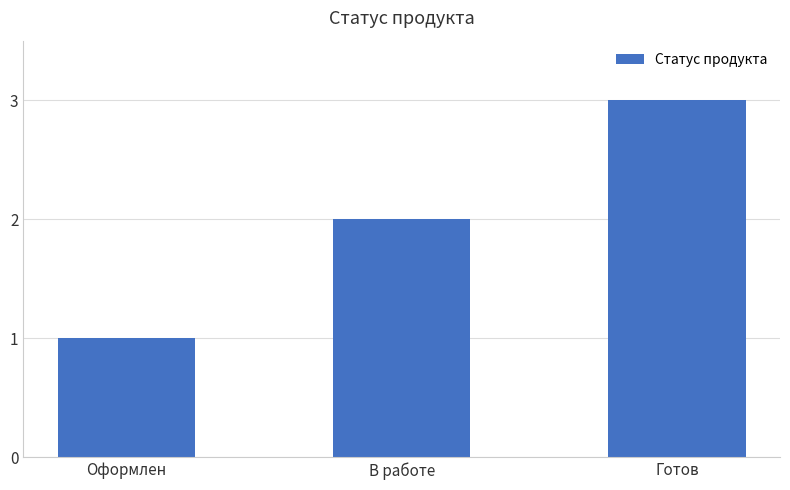

Reading left to right, transcribe all the data shown in this chart.

1	2	3